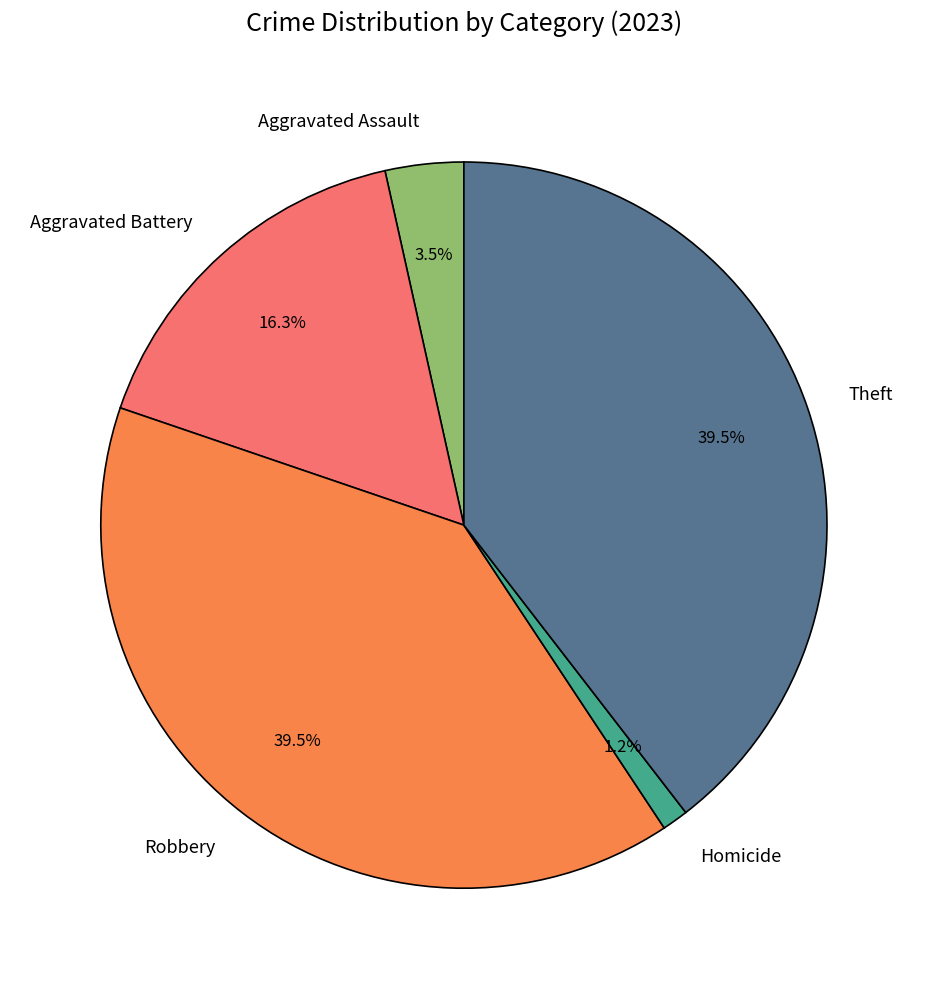

Between Robbery and Aggravated Battery, which is larger?

Robbery